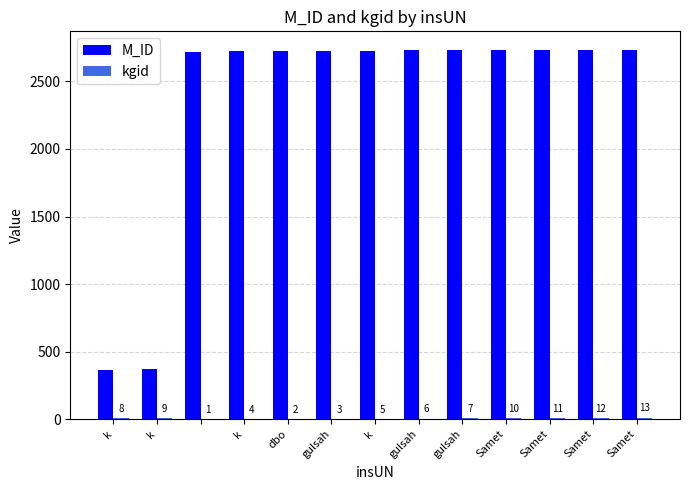

Are the bars grouped side by side (vs. stacked)?

Yes